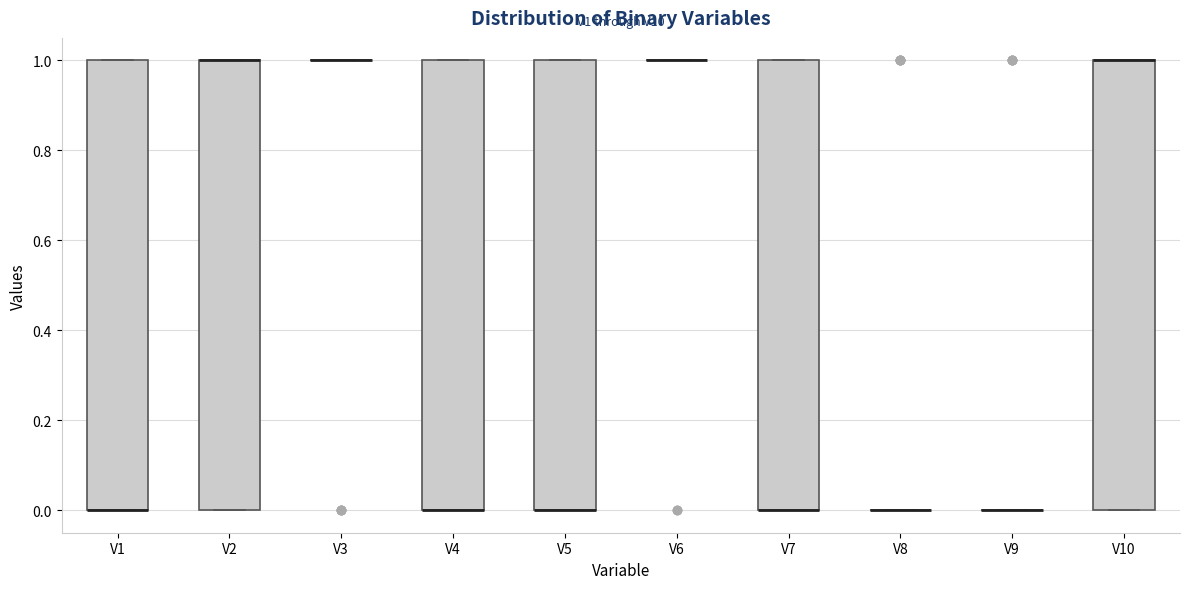

Reading left to right, transcribe this box plot: for each box, give where its median line is, the range the box spans, and where its two whiskers end, as read against the y-axis. The values are not printed on the chart, so give them approximately, as read against the axis.

V1: median 0 (drawn on the box's lower edge), box 0 to 1, whiskers 0 to 1
V2: median 1 (drawn on the box's upper edge), box 0 to 1, whiskers 0 to 1
V3: box collapsed to a line at 1, whiskers 1 to 1
V4: median 0 (drawn on the box's lower edge), box 0 to 1, whiskers 0 to 1
V5: median 0 (drawn on the box's lower edge), box 0 to 1, whiskers 0 to 1
V6: box collapsed to a line at 1, whiskers 1 to 1
V7: median 0 (drawn on the box's lower edge), box 0 to 1, whiskers 0 to 1
V8: box collapsed to a line at 0, whiskers 0 to 0
V9: box collapsed to a line at 0, whiskers 0 to 0
V10: median 1 (drawn on the box's upper edge), box 0 to 1, whiskers 0 to 1